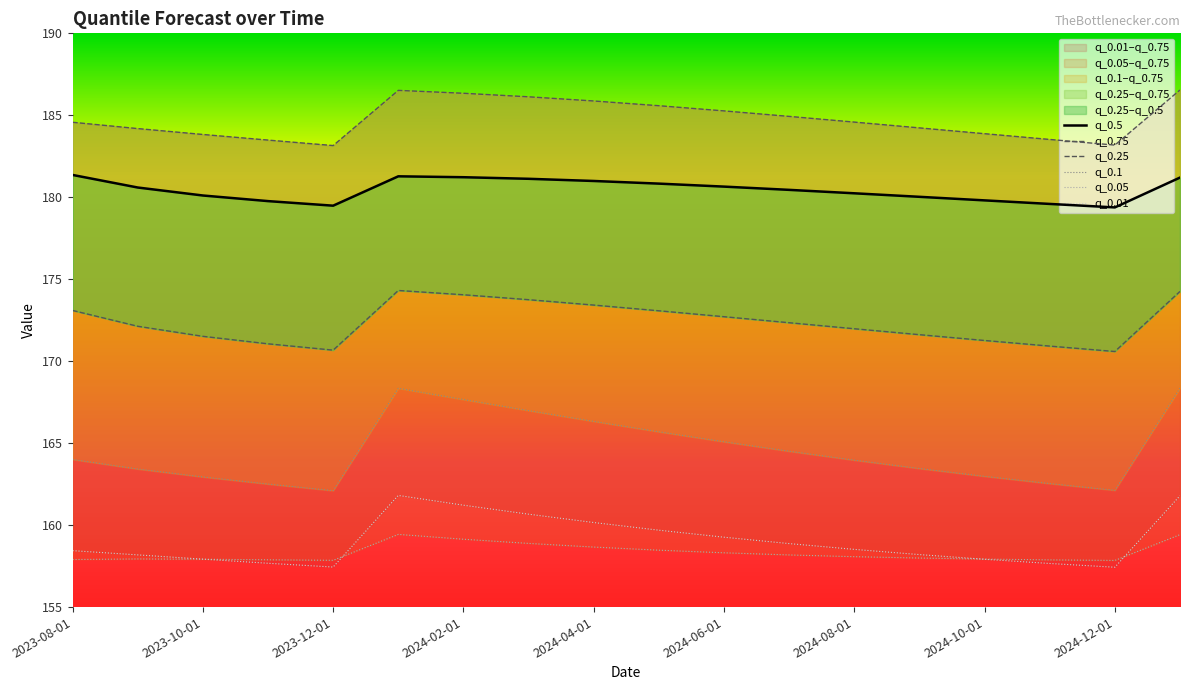

At which label does q_0.01 first exceed 158?

2023-08-01